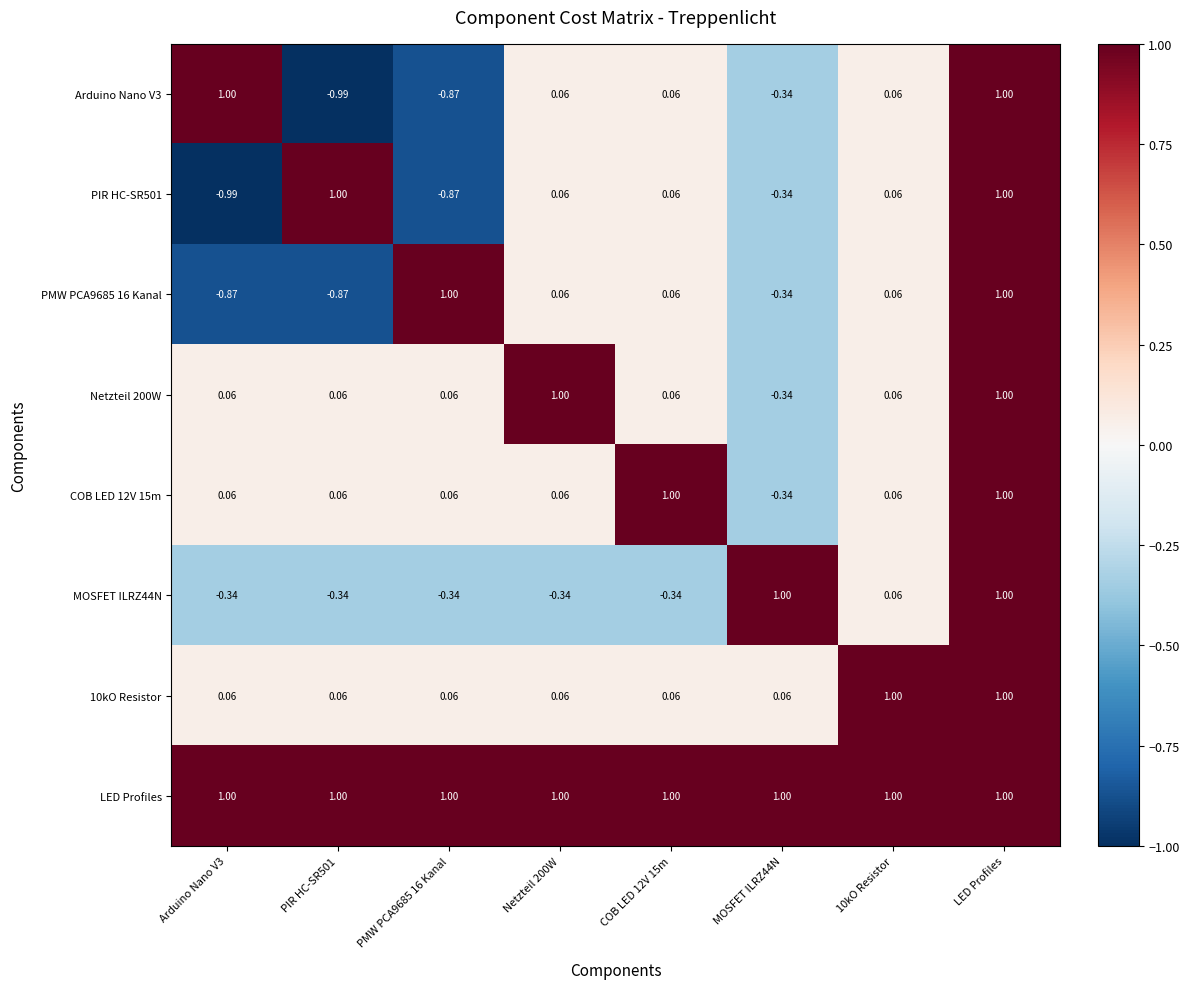

Which series has the largest total across all categories?

LED Profiles